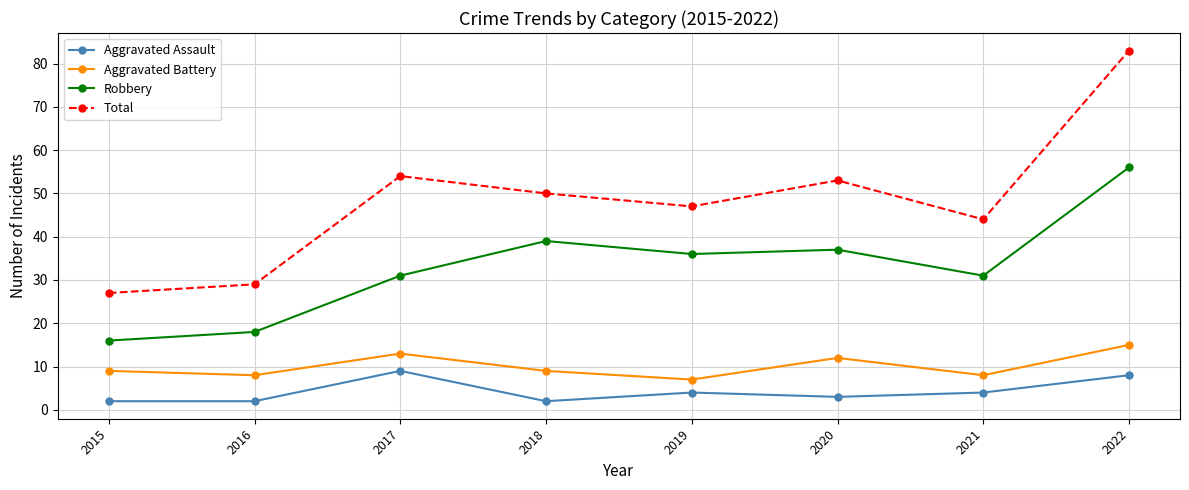

What is the value of the Robbery point at the 7th from the left?

31